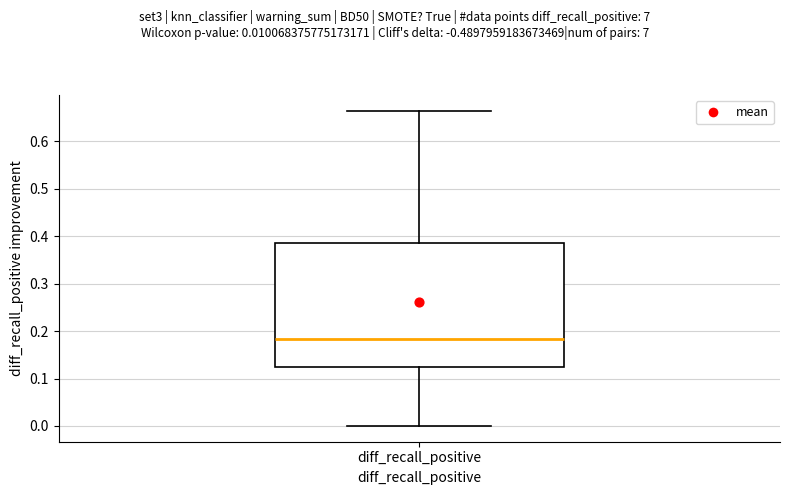

Transcribe this box plot: give where the median line is, the range the box spans, and where the two whiskers end, as read against the y-axis. The values are not printed on the chart, so give them approximately, as read against the axis.

median 0.18, box 0.12 to 0.38, whiskers 0.00 to 0.66